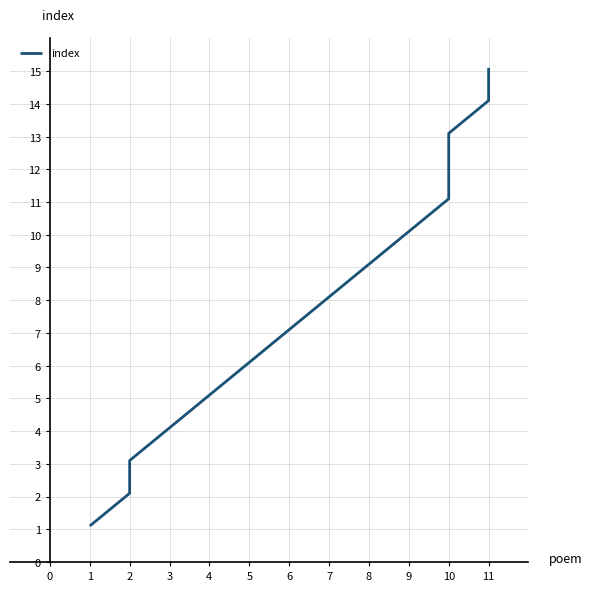

The value at 10 is 13.1. True or false?

True